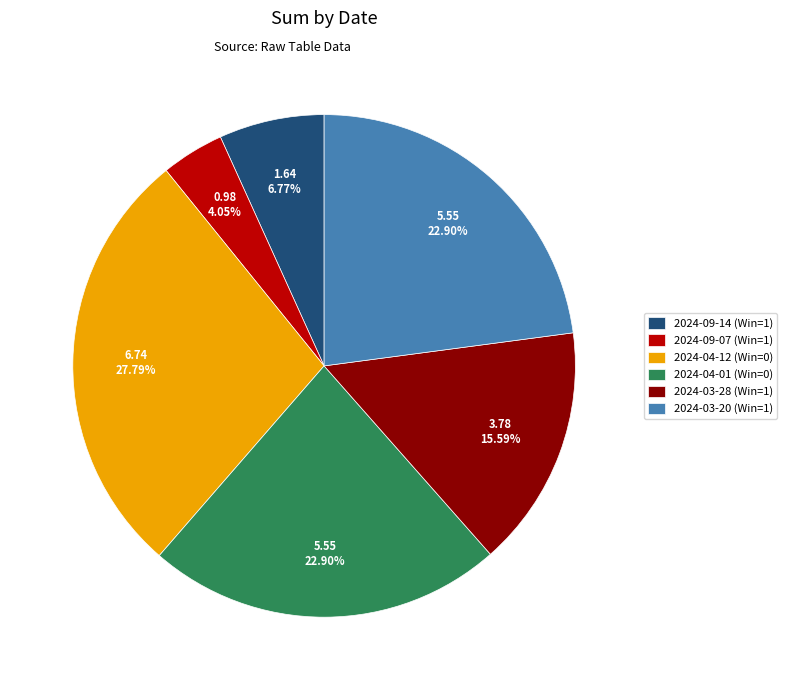

To the nearest percent, what is the difference between the largest and smallest slice percentages?

24%